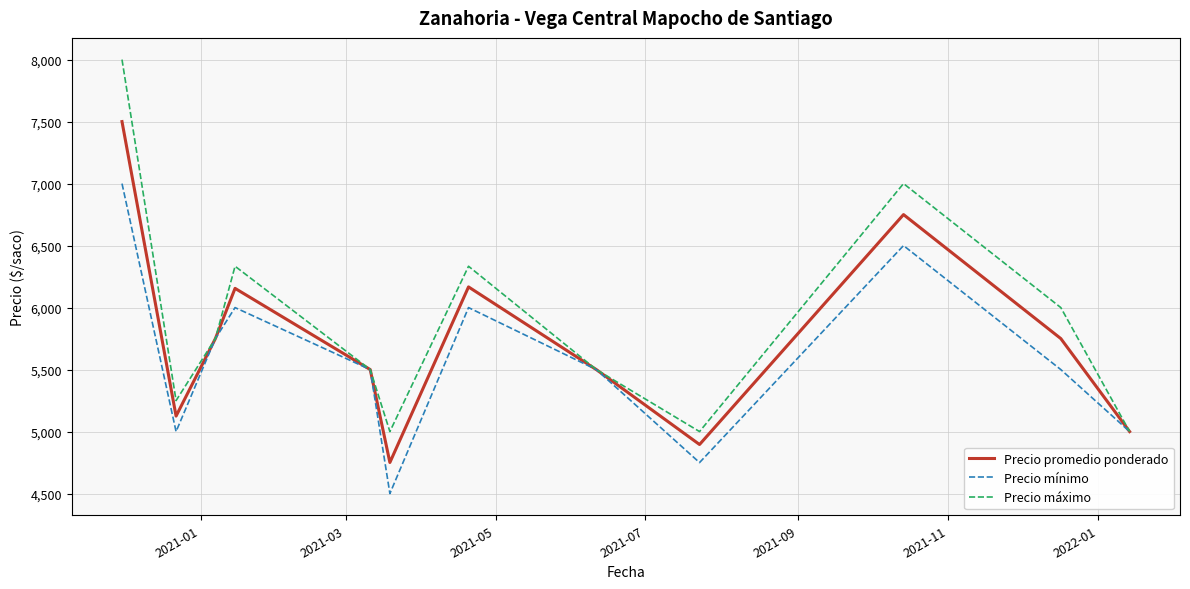

What is the maximum value shown in the chart?

8000.0